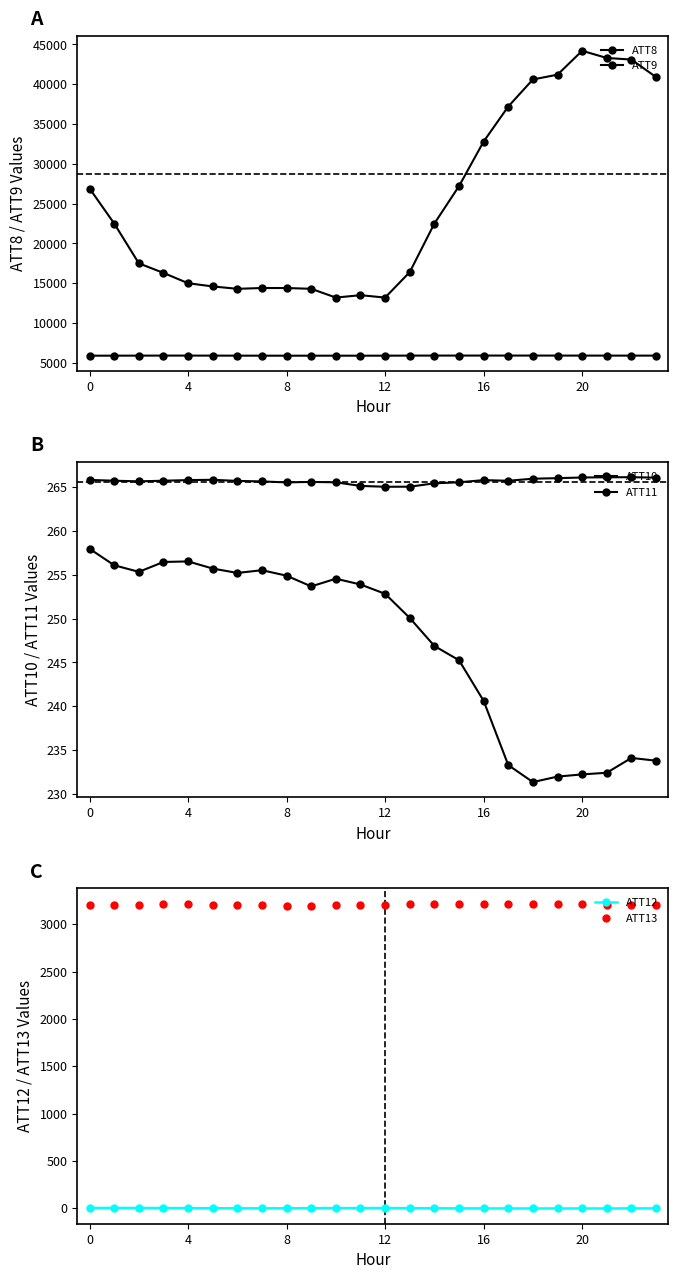

True or false: ATT13 and ATT12 intersect in this chart.

False